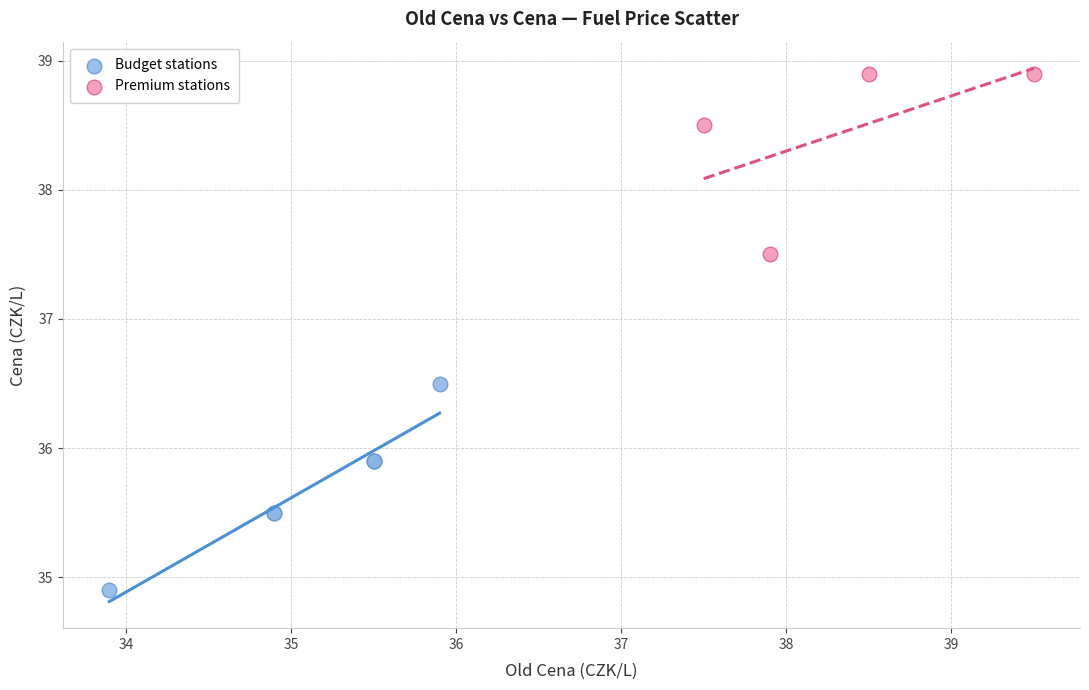

What are all the series names shown in the legend?

Budget stations, Premium stations